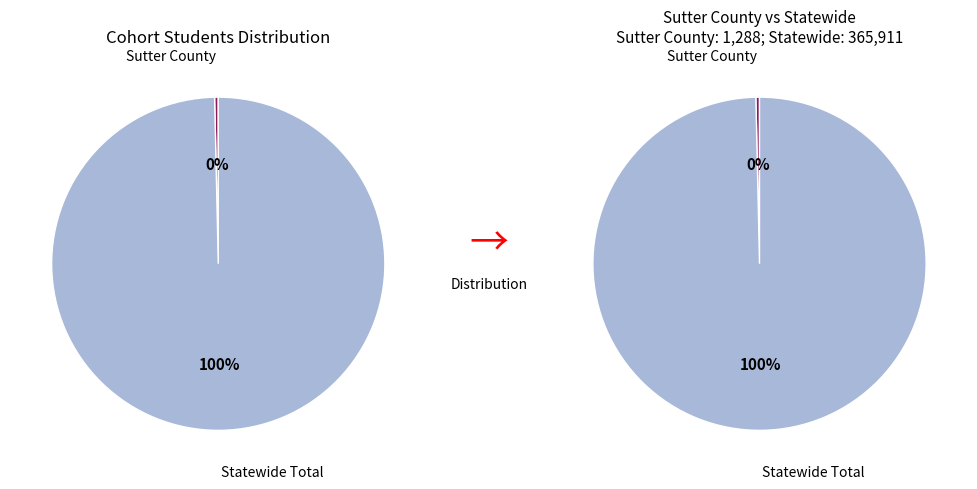

Which category has the smallest portion of the pie?

Sutter County